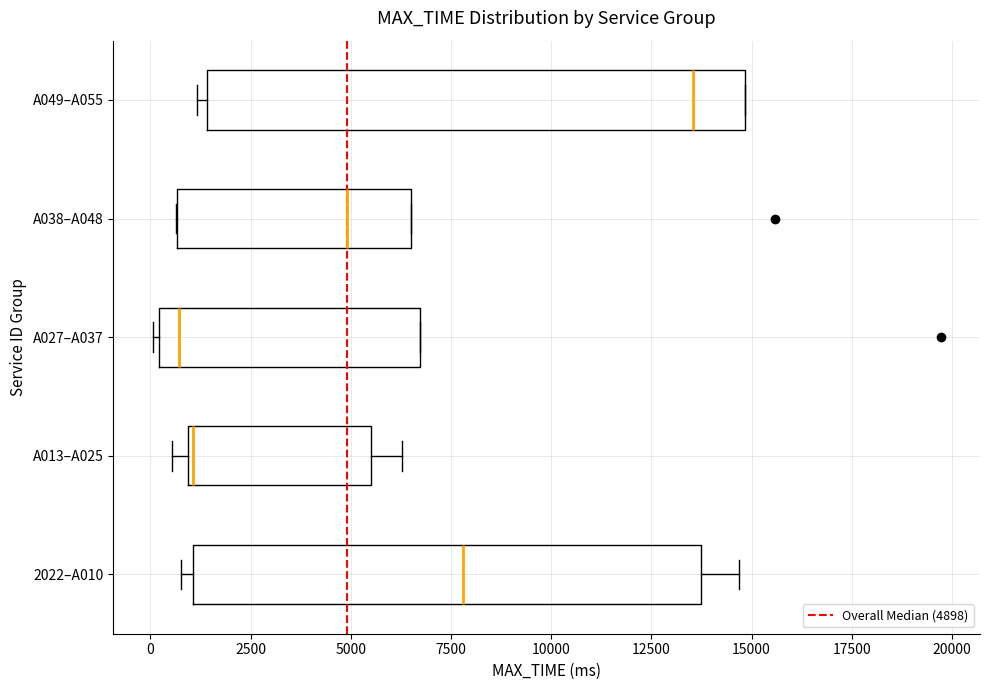

Reading bottom to top, transcribe this box plot: for each box, give where its median line is, the range the box spans, and where its two whiskers end, as read against the x-axis. The values are not printed on the chart, so give them approximately, as read against the axis.

2022–A010: median 8000, box 1000 to 13500, whiskers 1000 (just left of the box's left edge) to 14500
A013–A025: median 1000, box 1000 to 5500, whiskers 500 to 6500
A027–A037: median 500, box 0 to 6500, whiskers 0 (just left of the box's left edge) to 6500
A038–A048: median 5000, box 500 to 6500, whiskers 500 to 6500
A049–A055: median 13500, box 1500 to 15000, whiskers 1000 to 15000